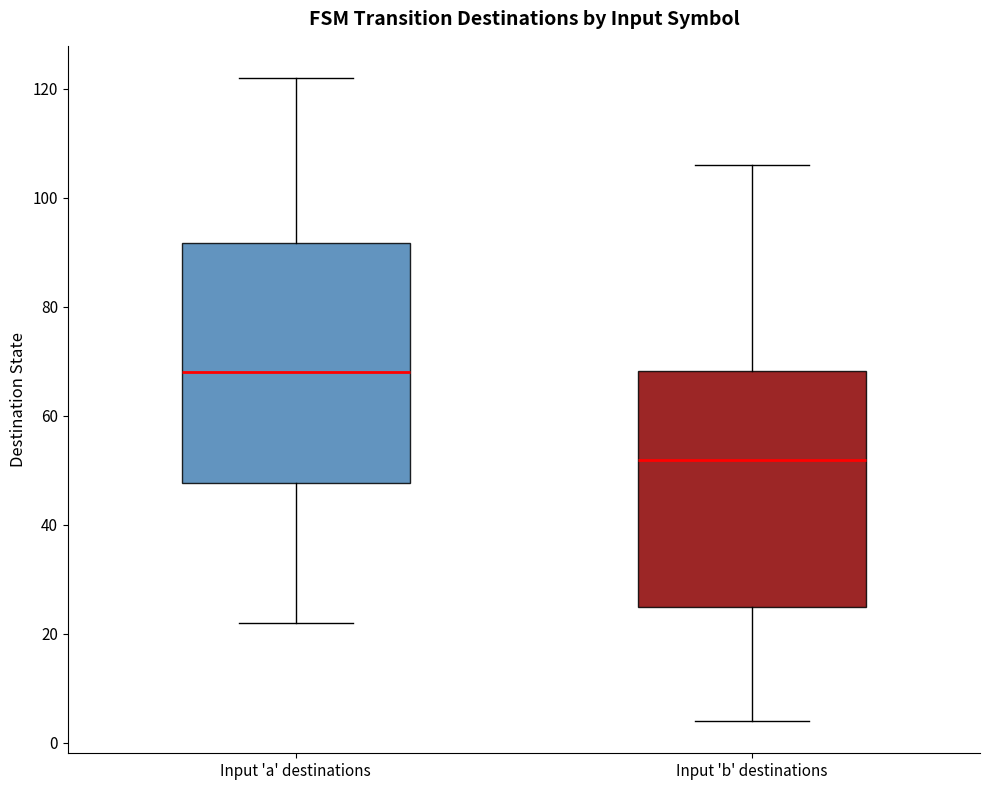

Reading left to right, transcribe this box plot: for each box, give where its median line is, the range the box spans, and where its two whiskers end, as read against the y-axis. The values are not printed on the chart, so give them approximately, as read against the axis.

Input 'a' destinations: median 68, box 48 to 92, whiskers 22 to 122
Input 'b' destinations: median 52, box 26 to 68, whiskers 4 to 106